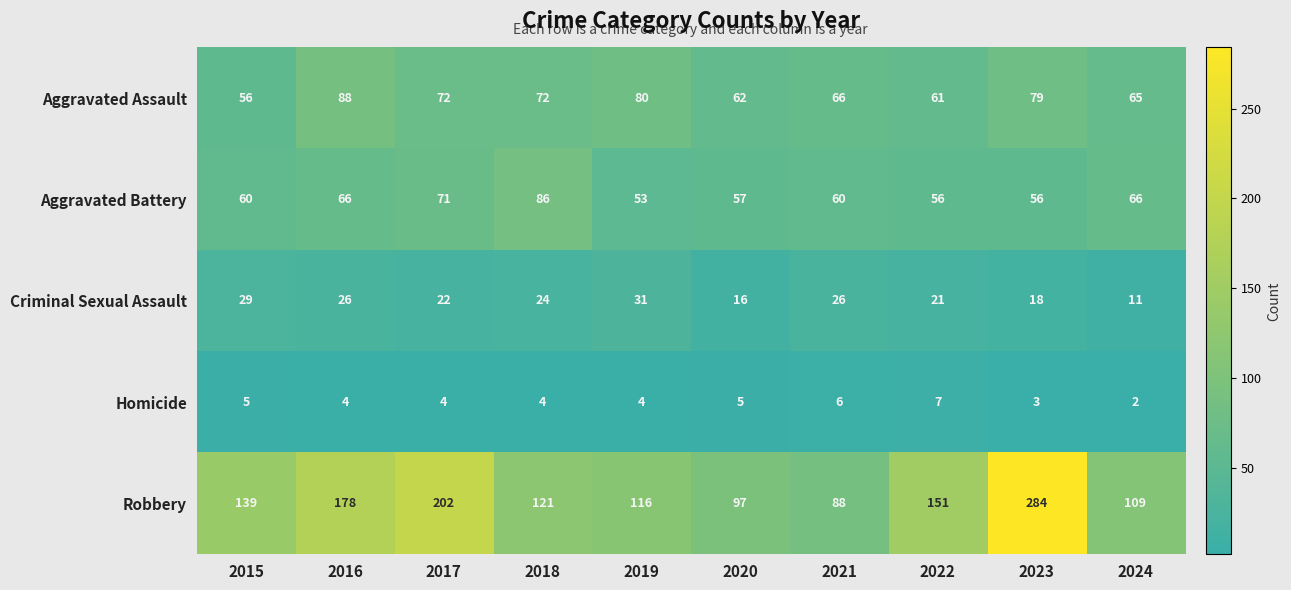

Rank the series by their maximum value, from lowest to highest.

Homicide, Criminal Sexual Assault, Aggravated Battery, Aggravated Assault, Robbery